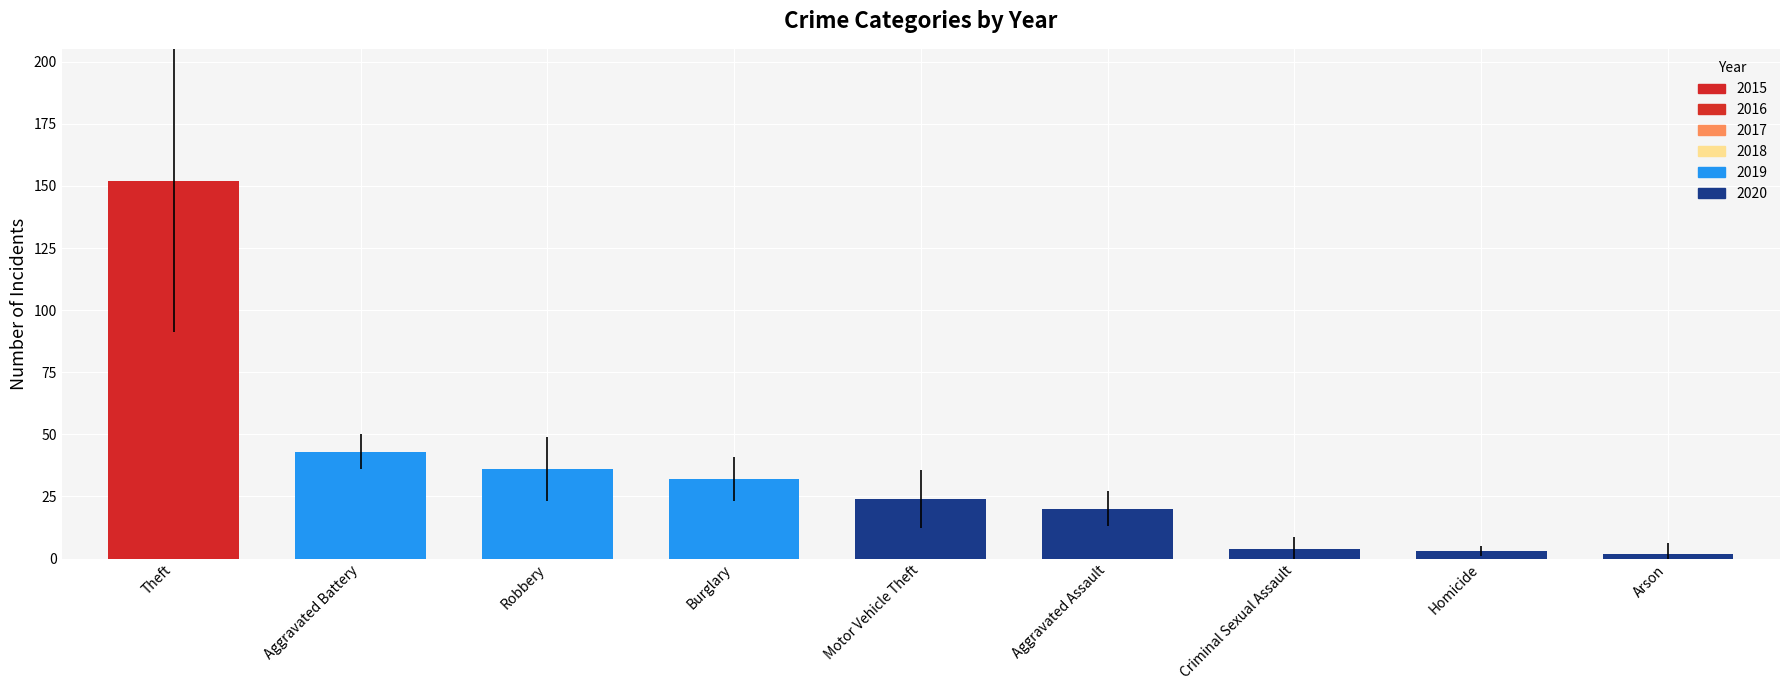

What is the label of the 7th bar from the right?

Robbery